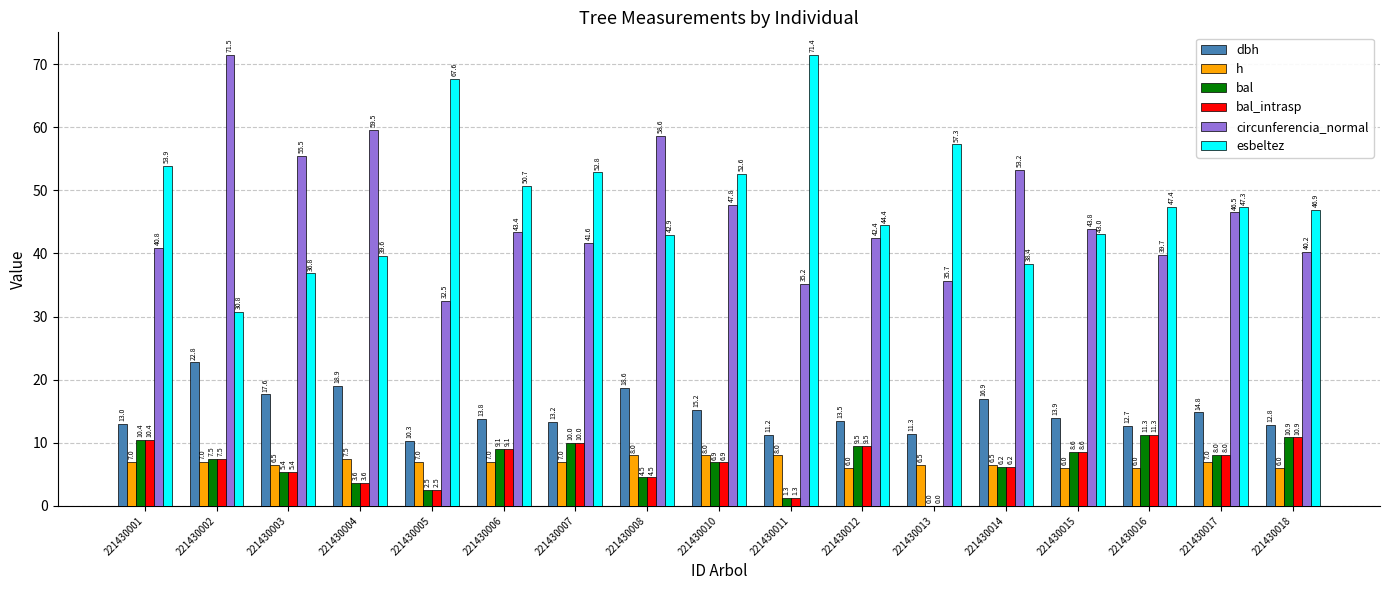

Which series changed the most between 221430004 and 221430017?

circunferencia_normal